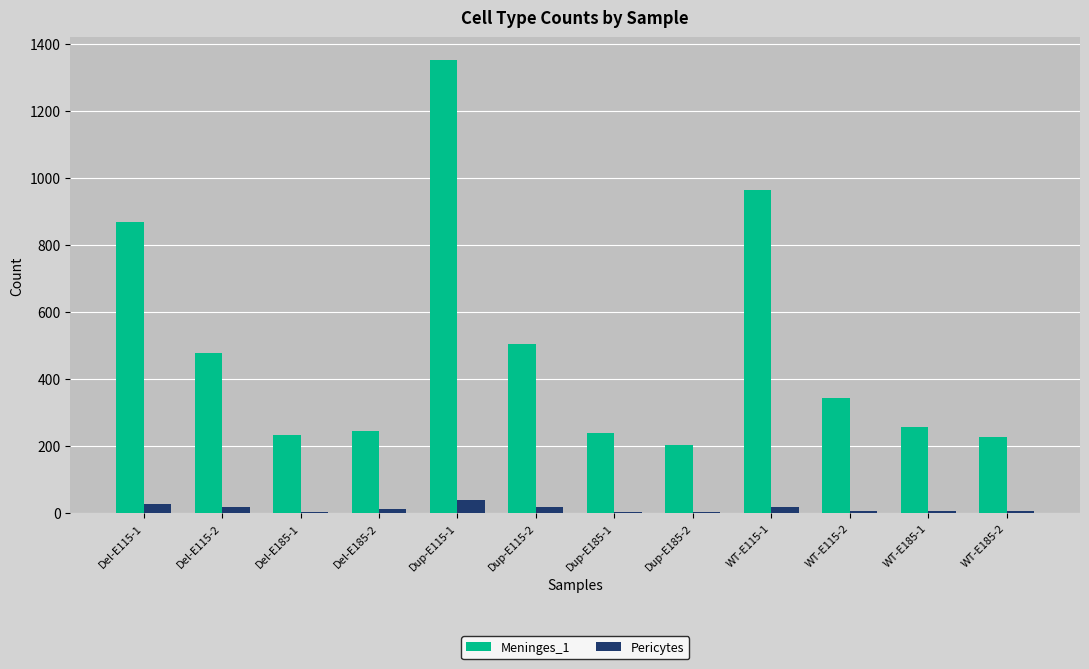

At which category does the chart reach its peak across all series?

Dup-E115-1